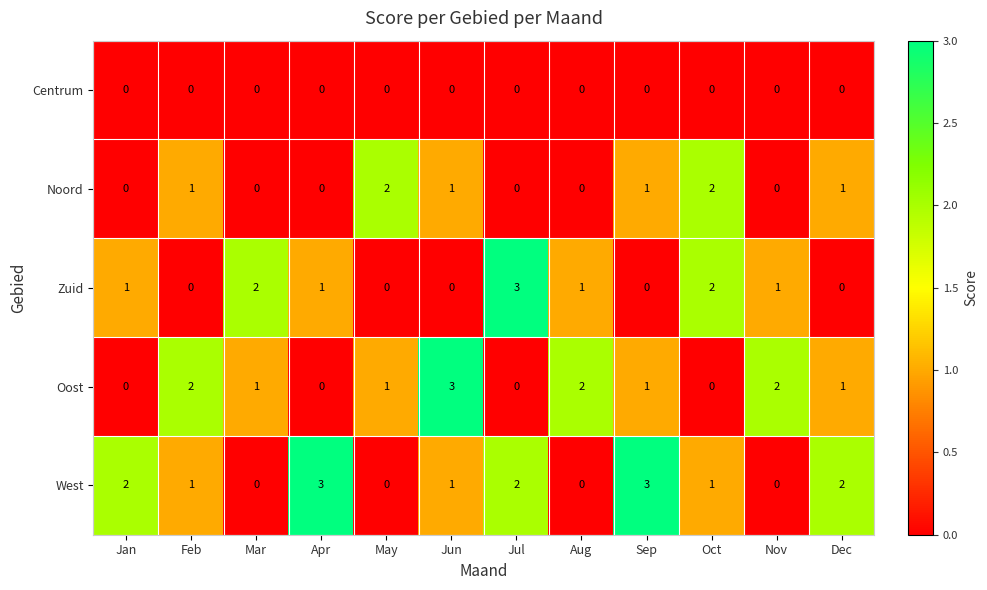

Which series changed the most between May and Sep?

West